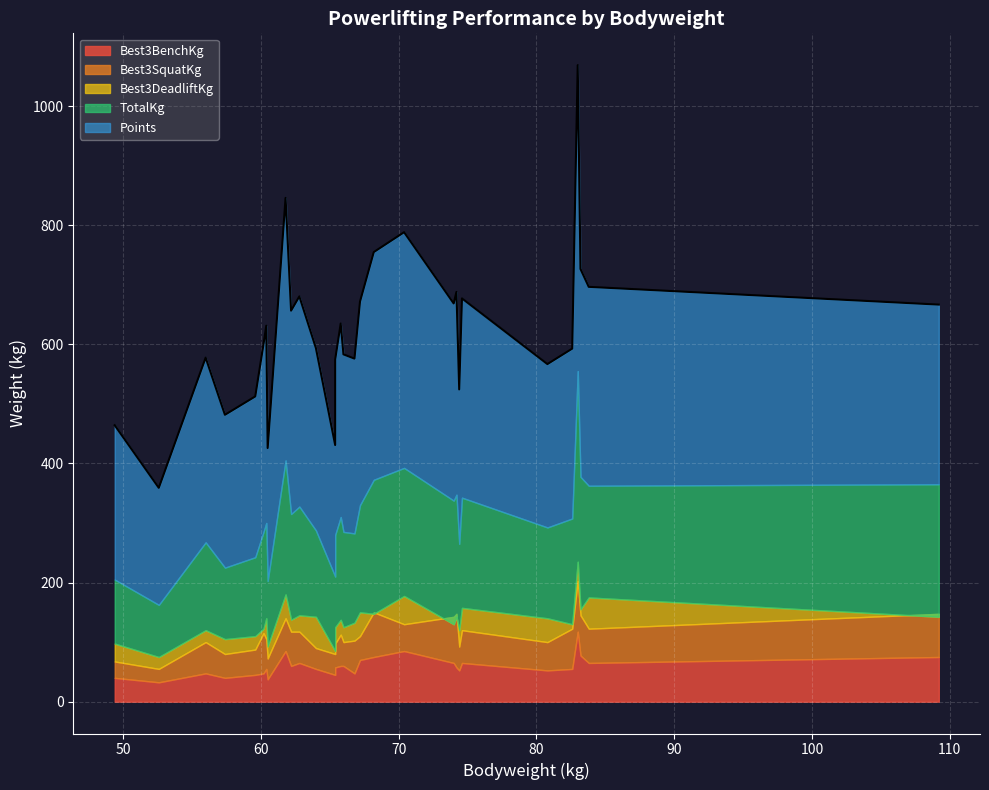

What is the sum of all Points values?

9477.4